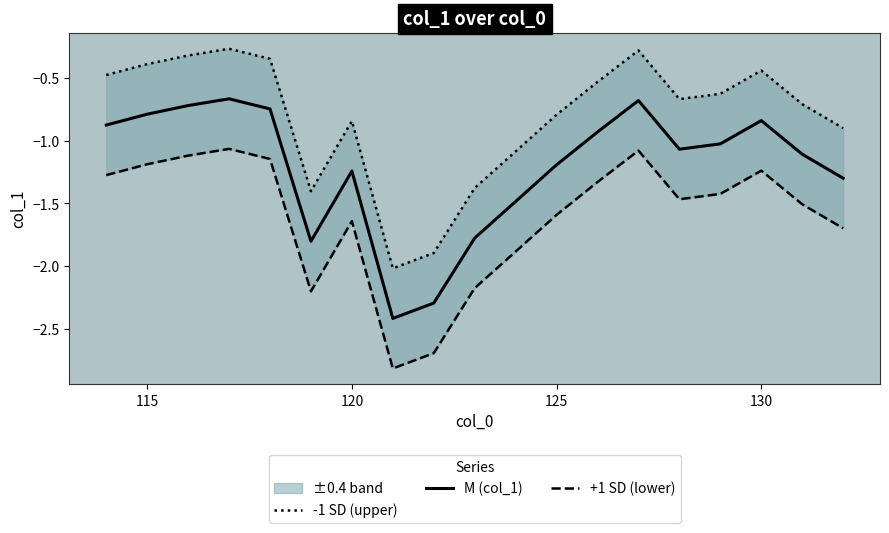

In +1 SD (lower), how many points are lower than both neighbors (excluding endpoints)?

3